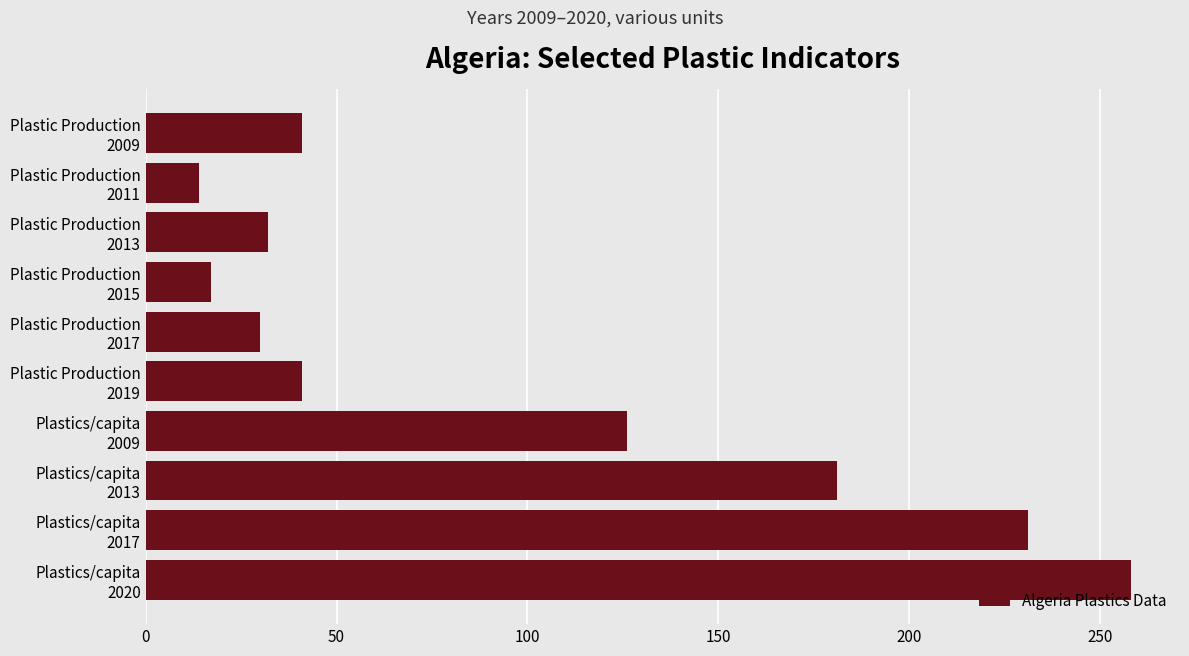

How many bars are there in total?

10